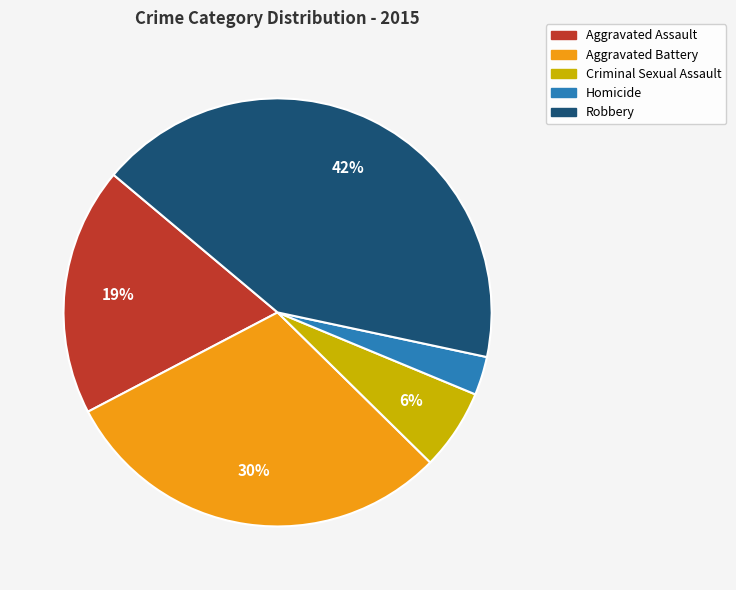

Approximately how many times larger is the value at Aggravated Assault compared to Aggravated Battery?

0.6